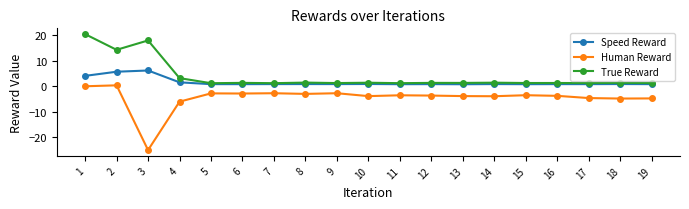

Count the number of categories in the chart.

19